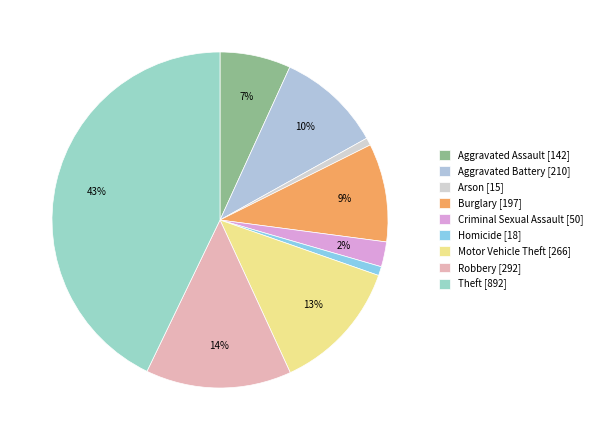

Count the number of slices in the pie.

9